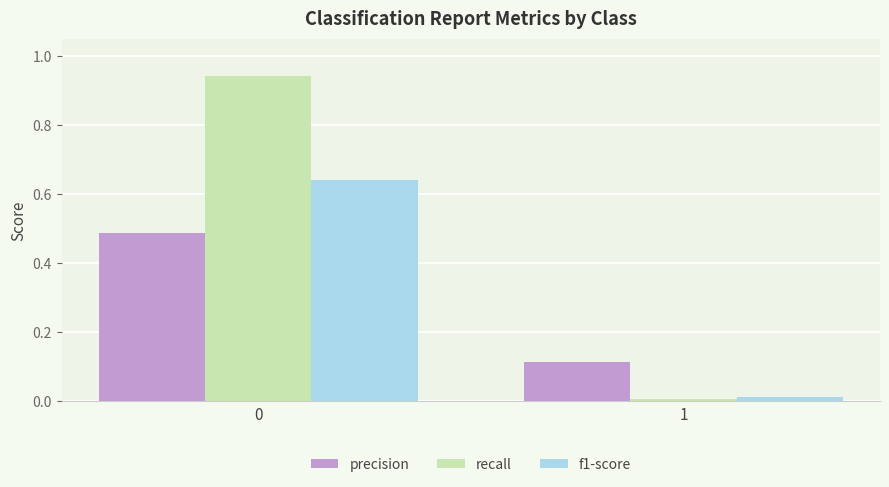

What is the difference between the precision values at 1 and 0?

0.4